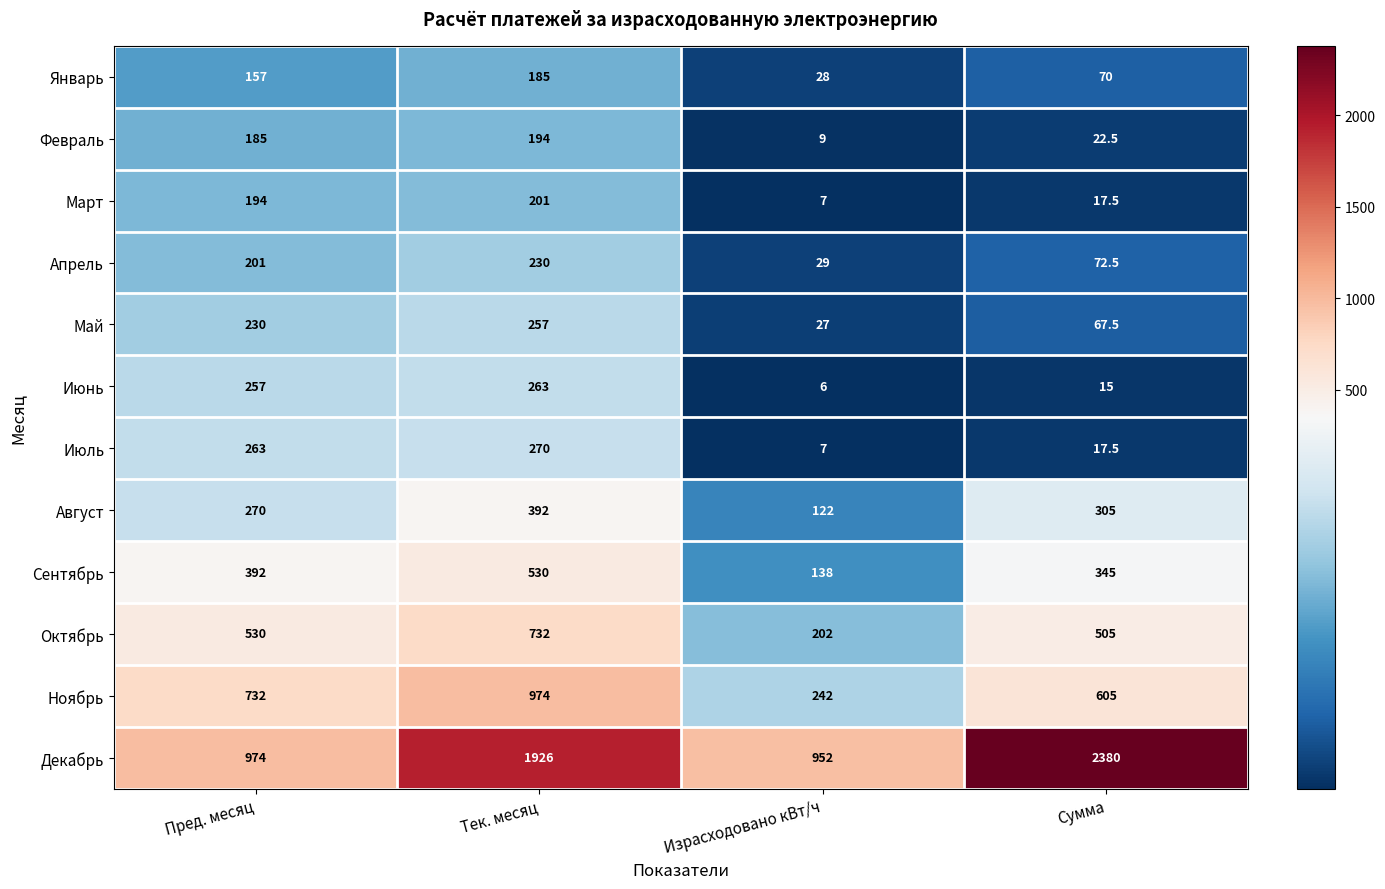

Count the Январь values in the range 70 to 185.

3